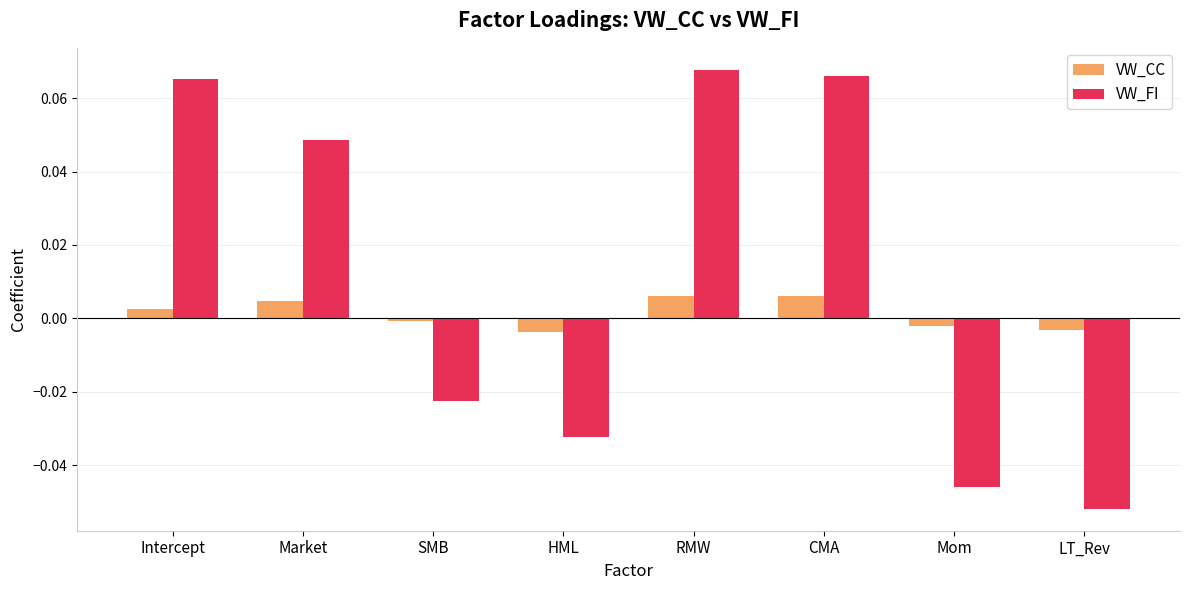

True or false: VW_CC has a value of 0.0 at RMW.

True